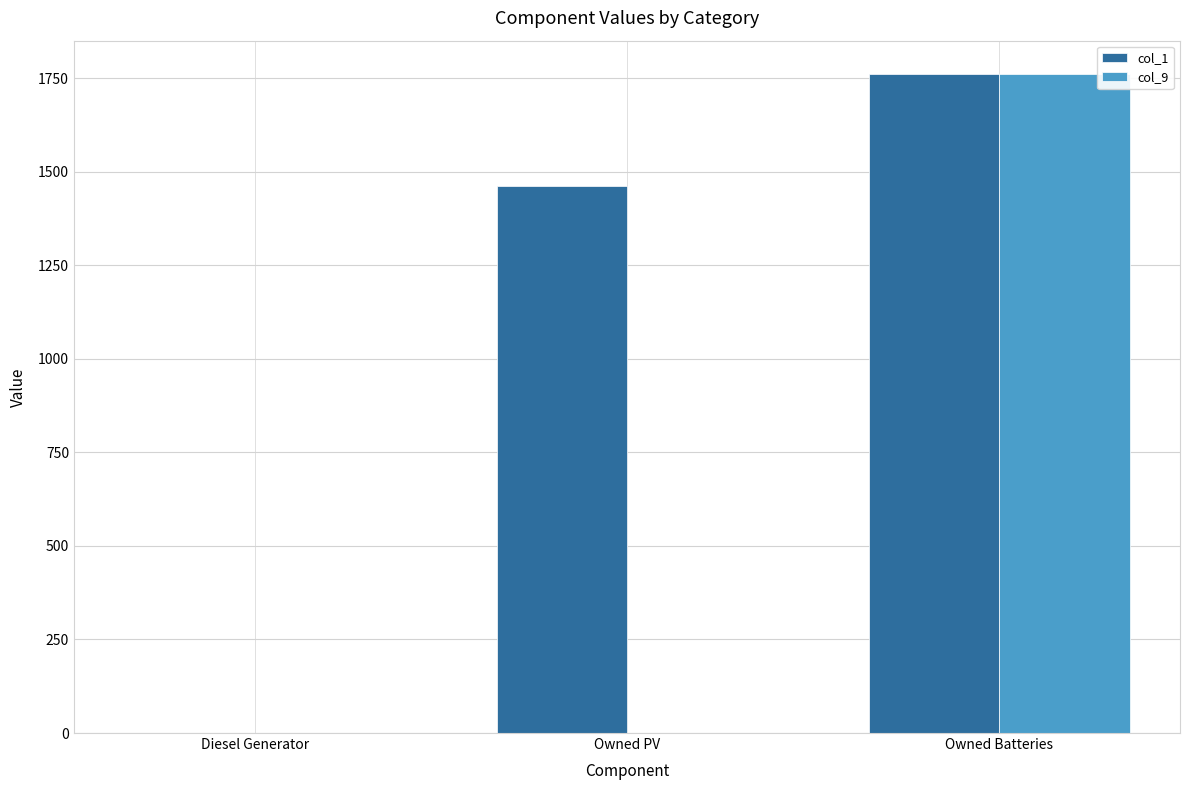

At which category is the sum across all series the highest?

Owned Batteries